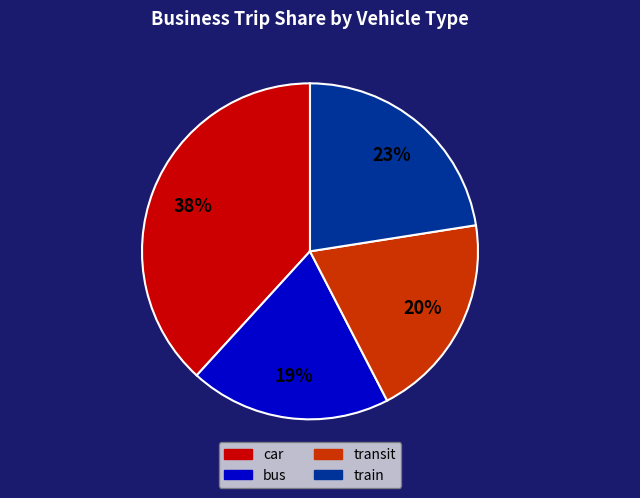

To the nearest percent, what portion does bus represent?

19%